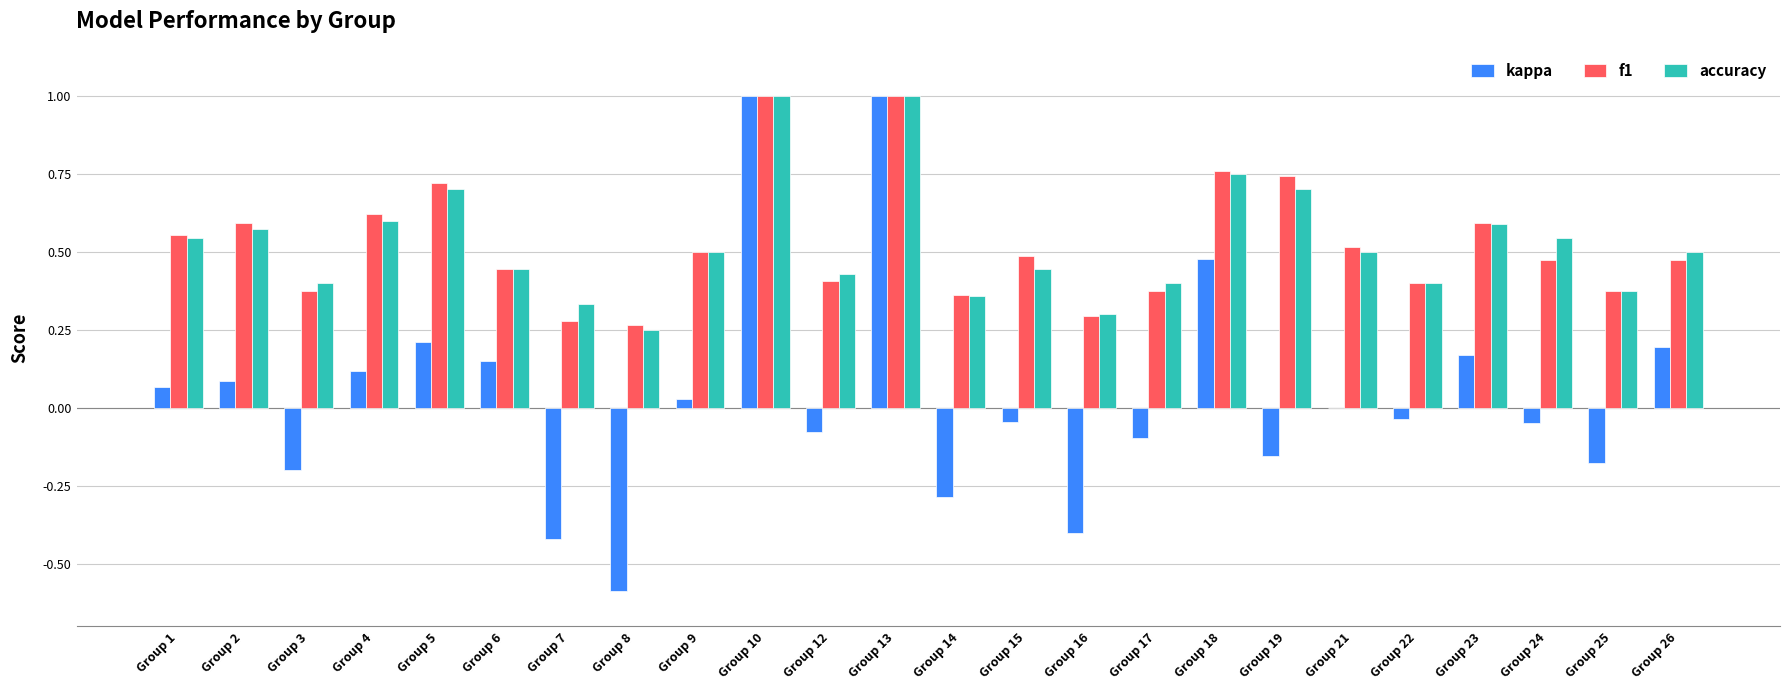

What is the highest value of the f1 series?

1.0